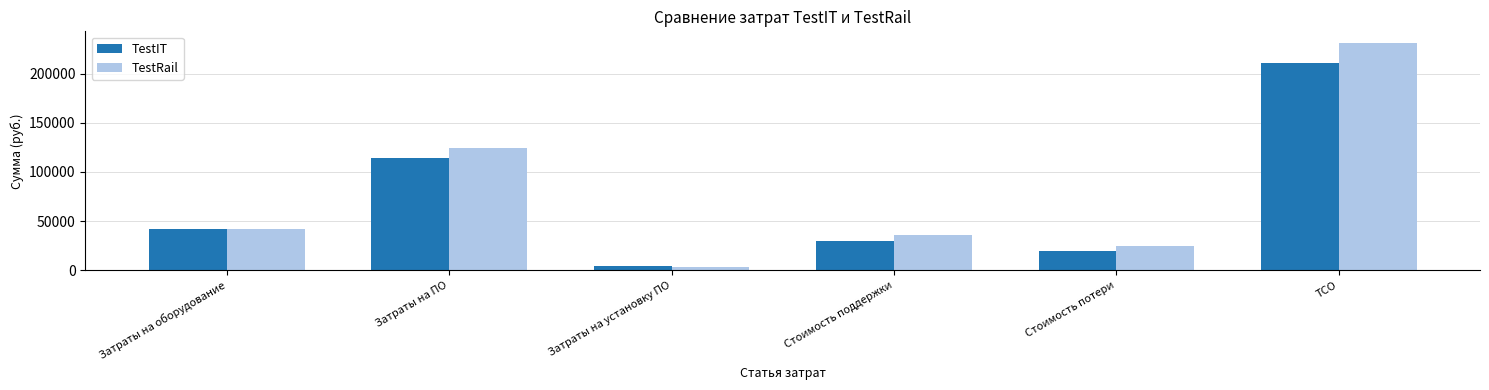

What is the difference between the highest and lowest values at Стоимость потери?

5700